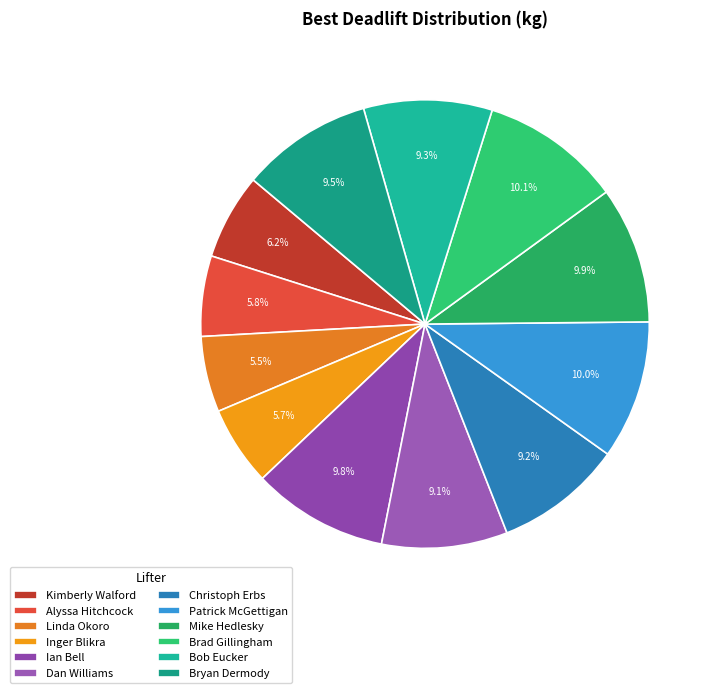

How many segments does this pie chart have?

12